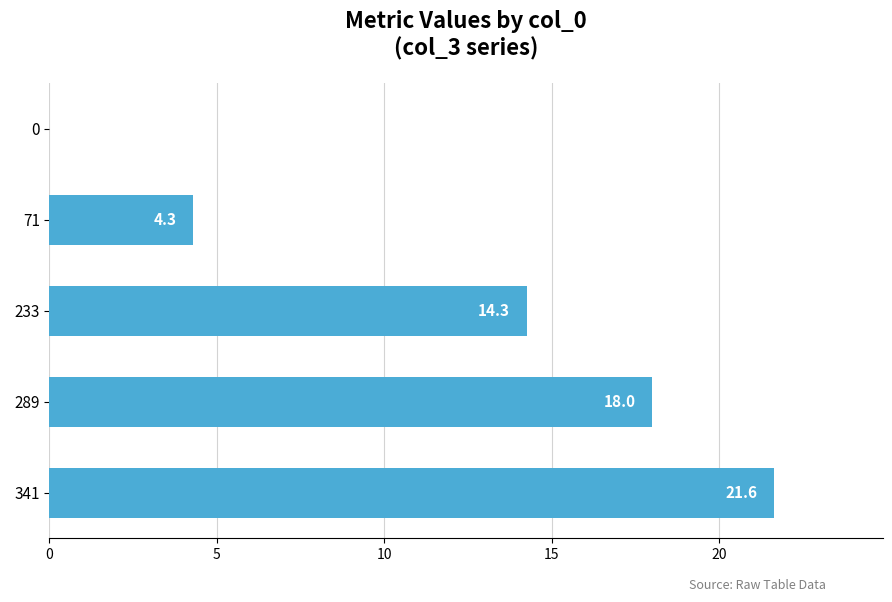

What is the average value?

11.6